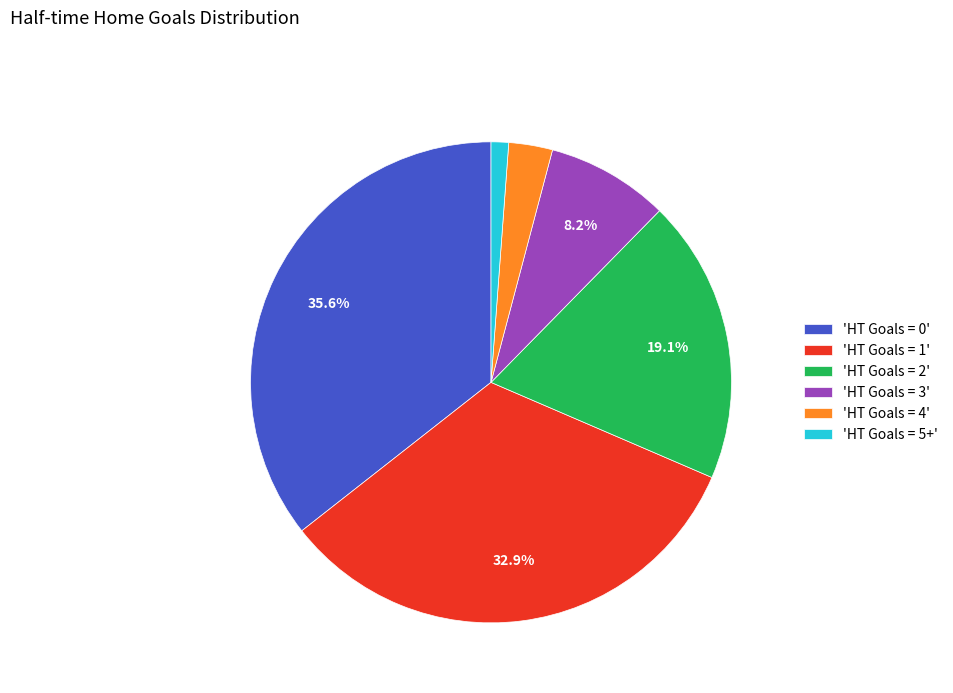

Is there any slice that represents more than half of the pie?

No